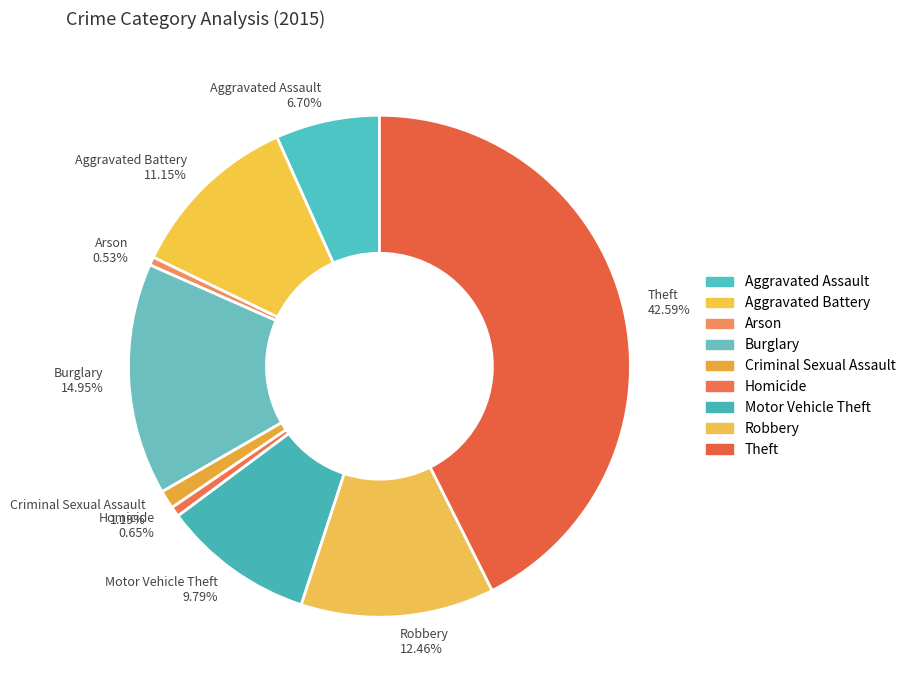

Is there a majority slice in this chart?

No